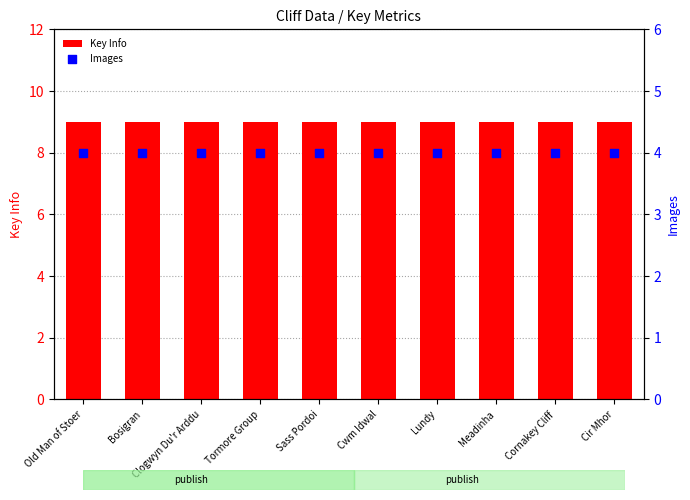

Which series has the widest spread of Y values?

Key Info